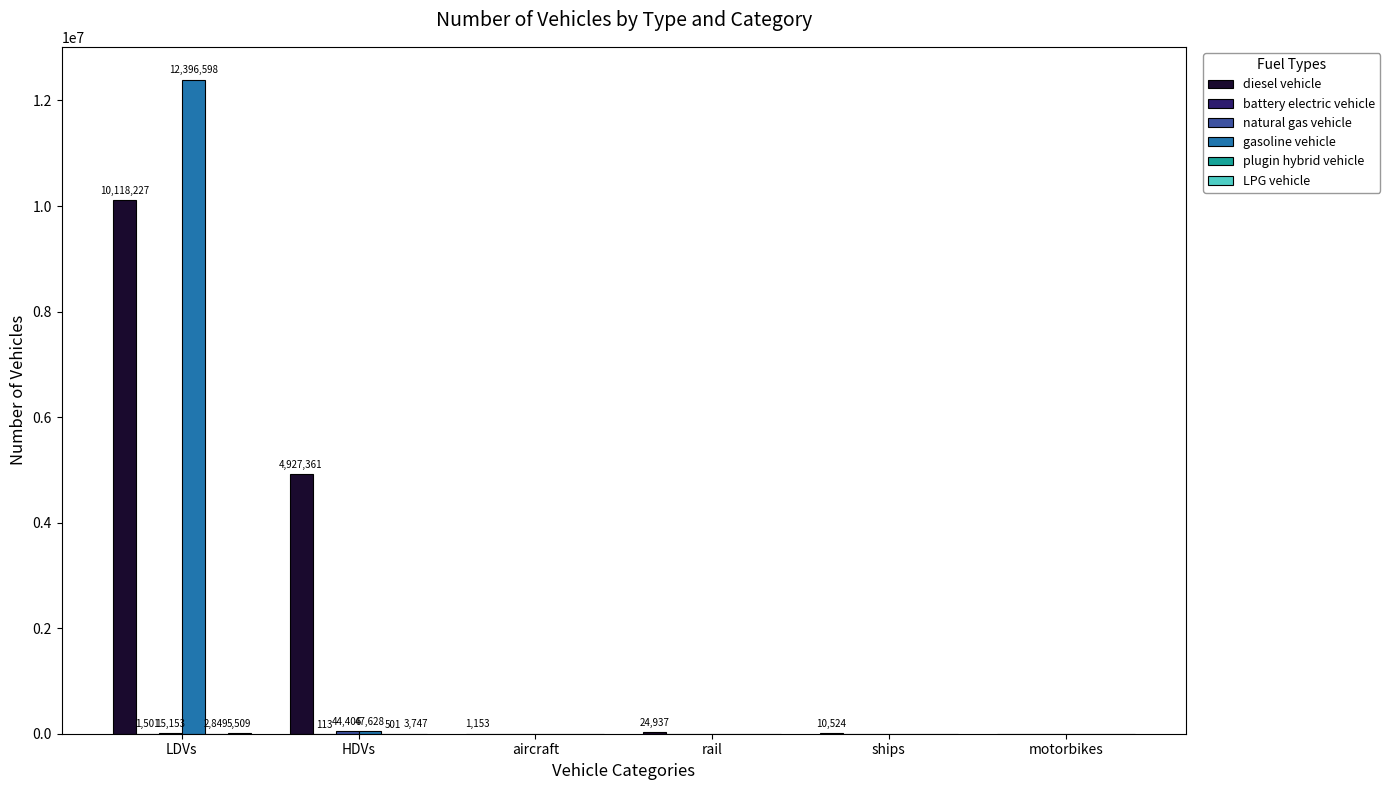

How many values in the gasoline vehicle series exceed 0?

2